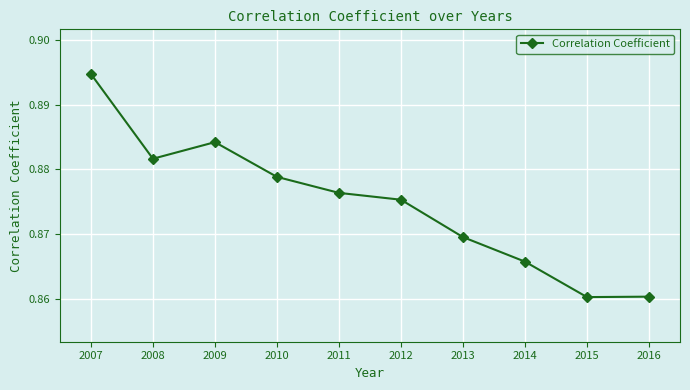

How many lines are shown in the chart?

1